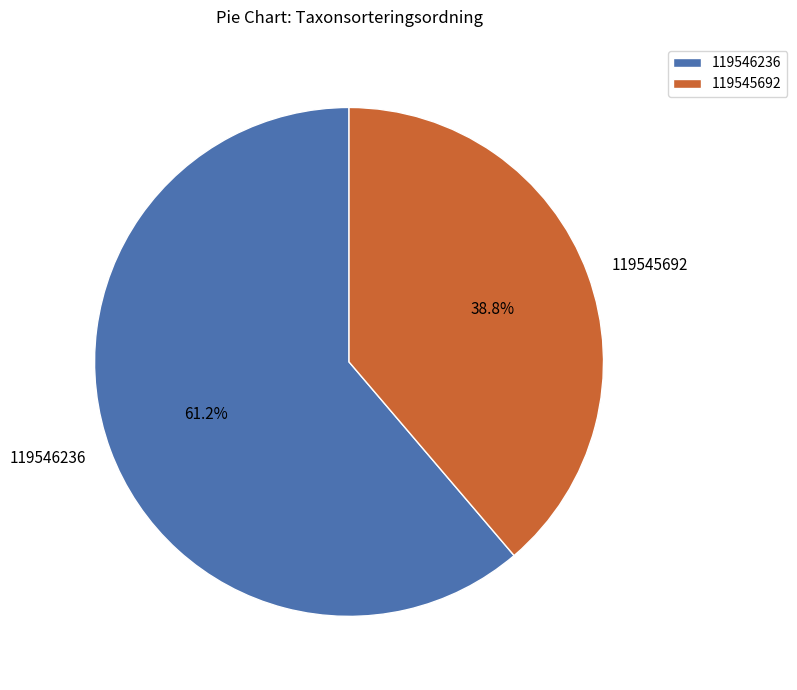

Combined, do 119546236 and 119545692 account for over 50%?

Yes